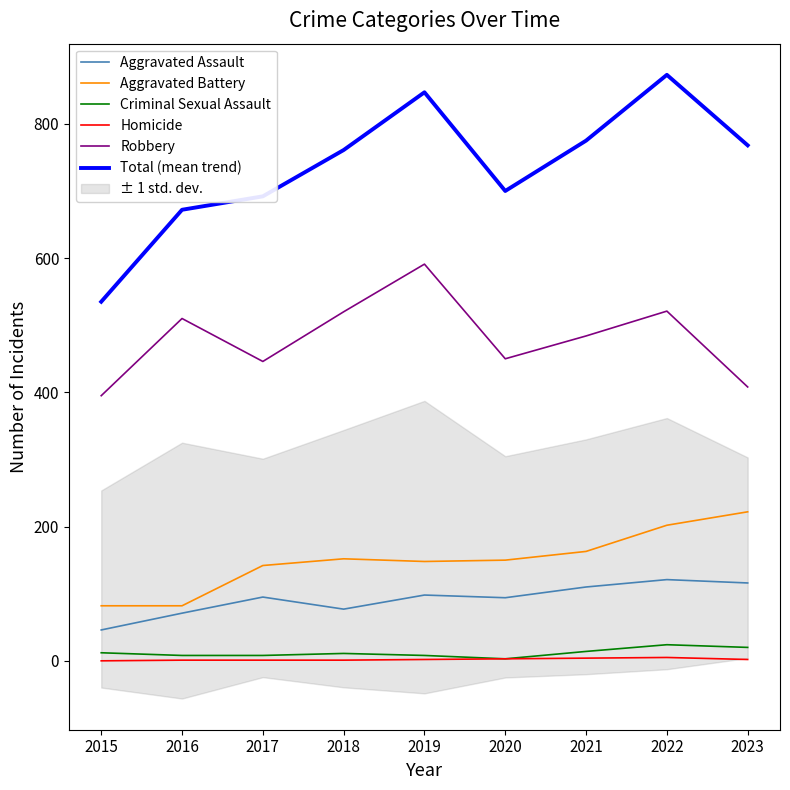

At which label does Robbery first exceed 484?

2016